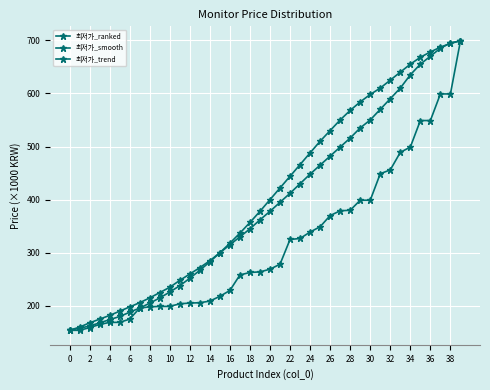

What is the smallest value displayed?

154000